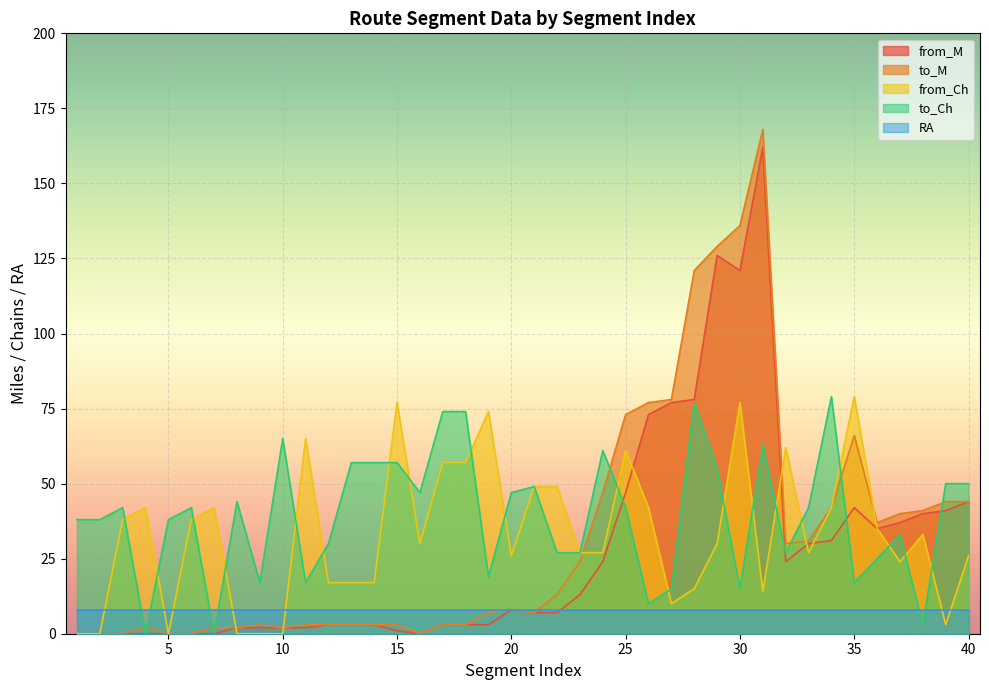

At which category is the sum across all series the highest?

31